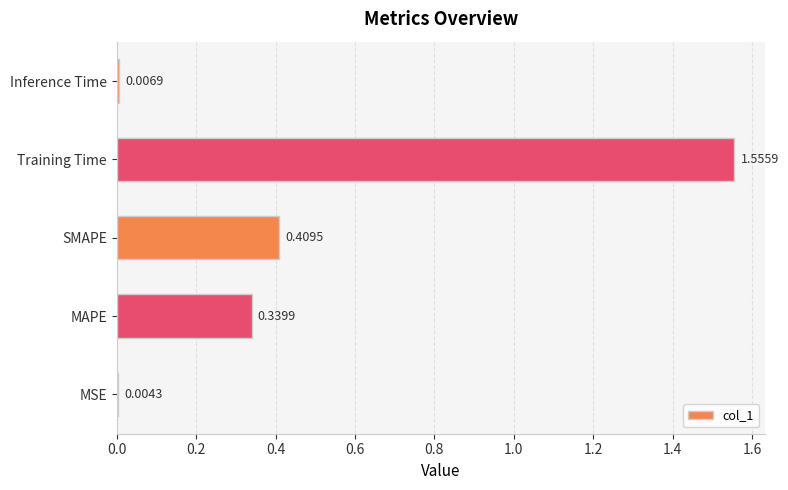

What is the change in value from MSE to SMAPE?

+0.4